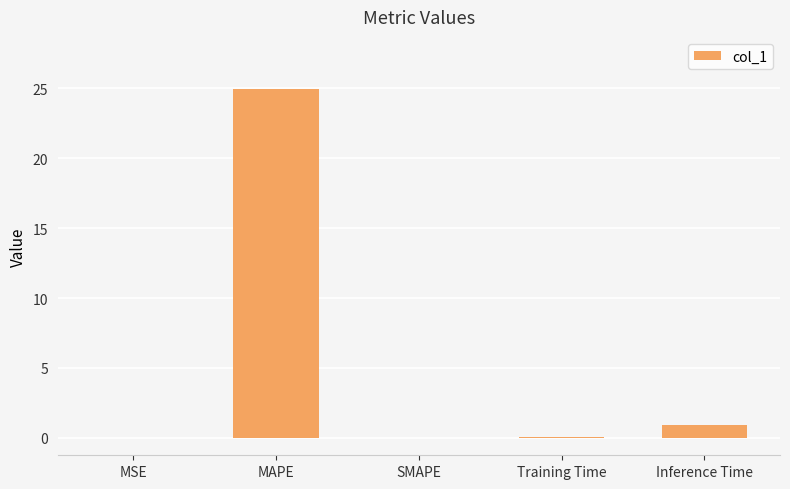

What is the sum of the values at MSE and Training Time?

0.1